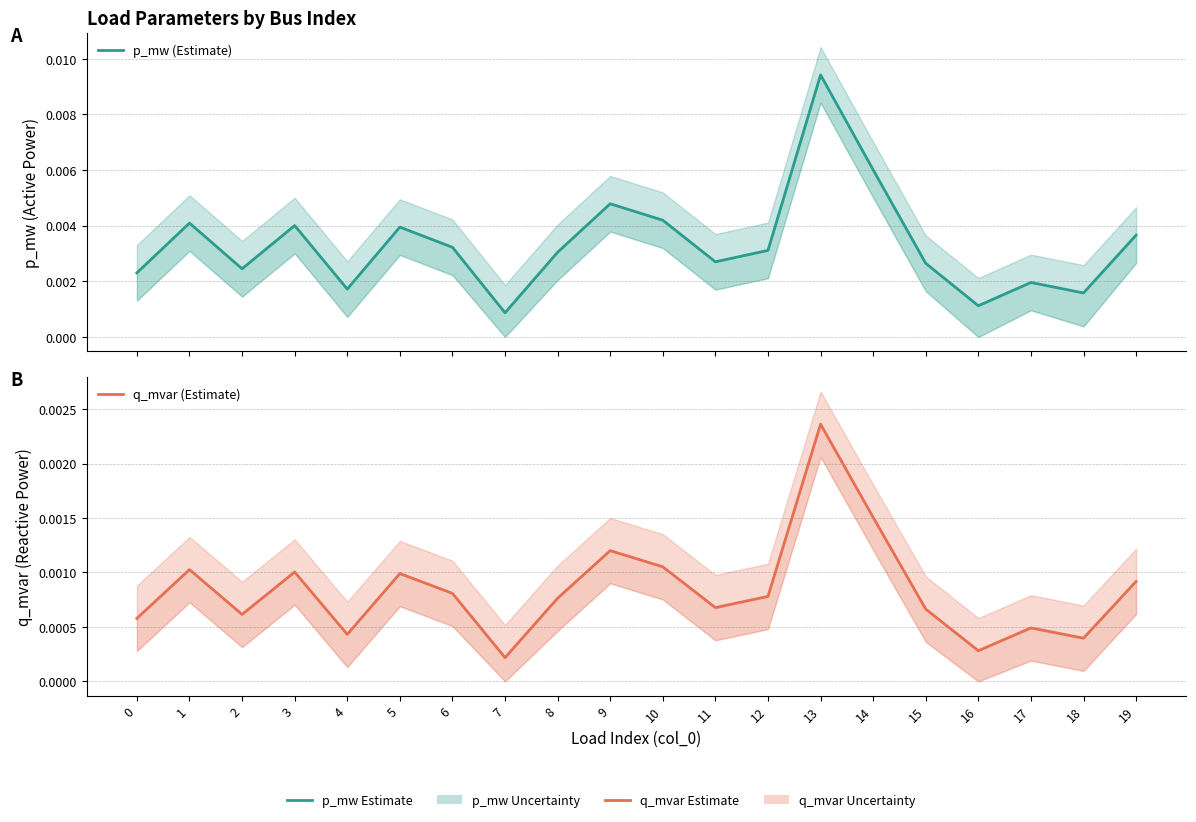

At which category is the sum across all series the highest?

13